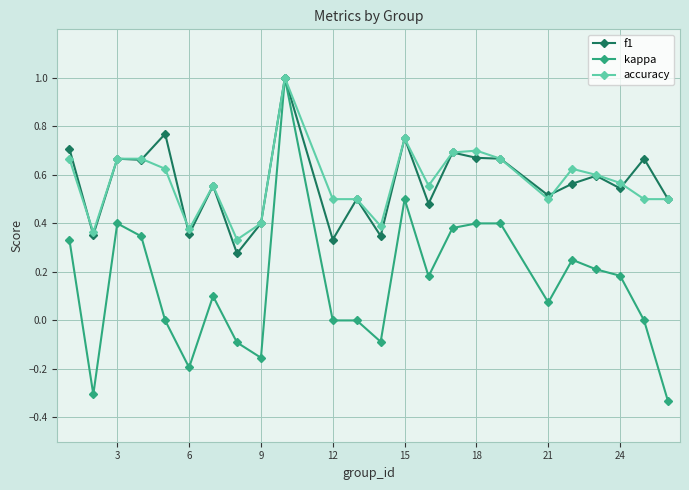

What is the highest value of the kappa series?

1.0